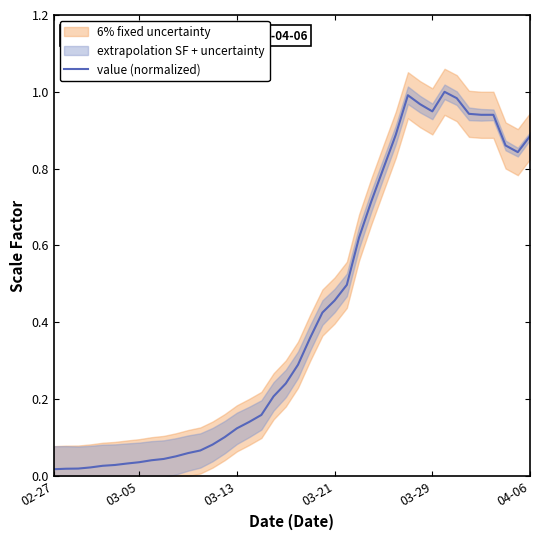

Does the chart display data point markers on the line(s)?

No